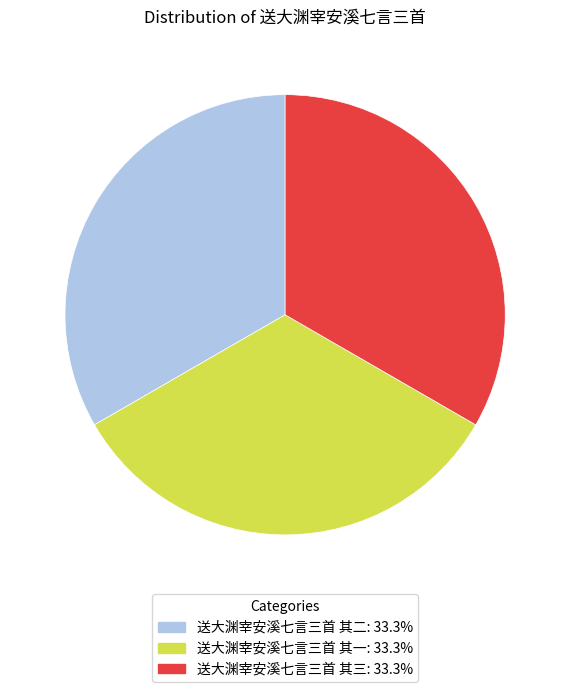

Is there a majority slice in this chart?

No